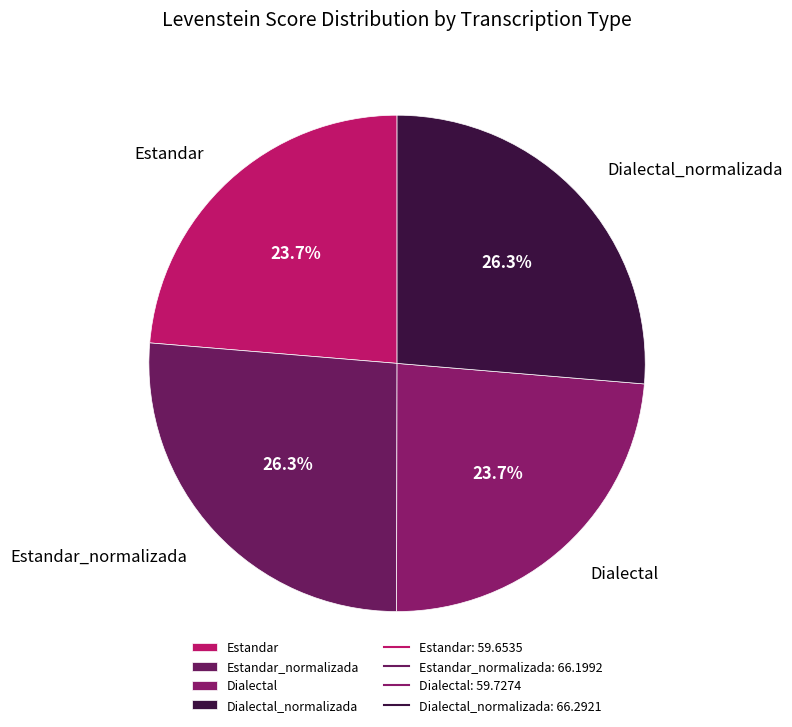

Count the number of slices in the pie.

4